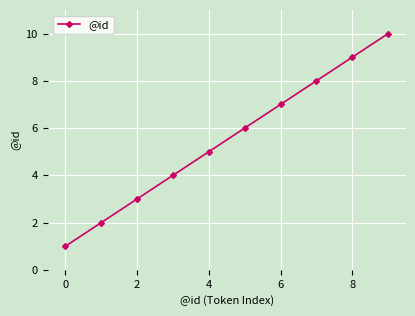

What is the difference between the second highest and minimum values?

8